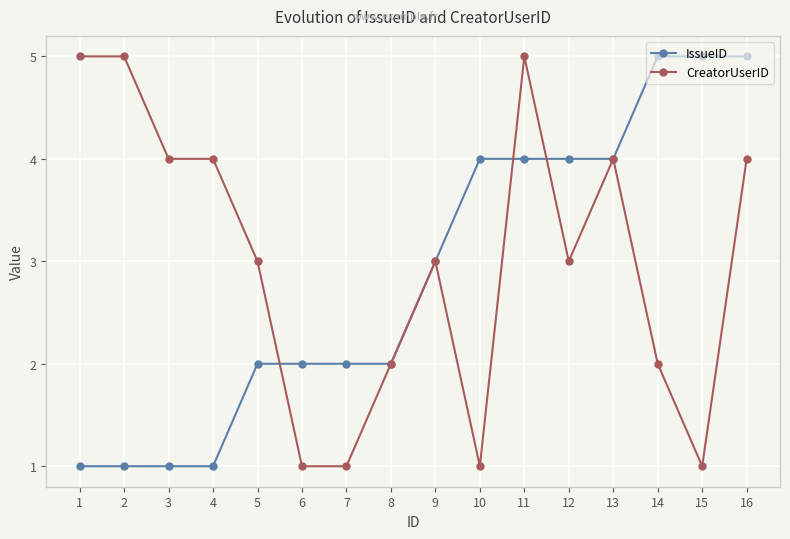

Between 7 and 10, which series saw the biggest shift?

IssueID